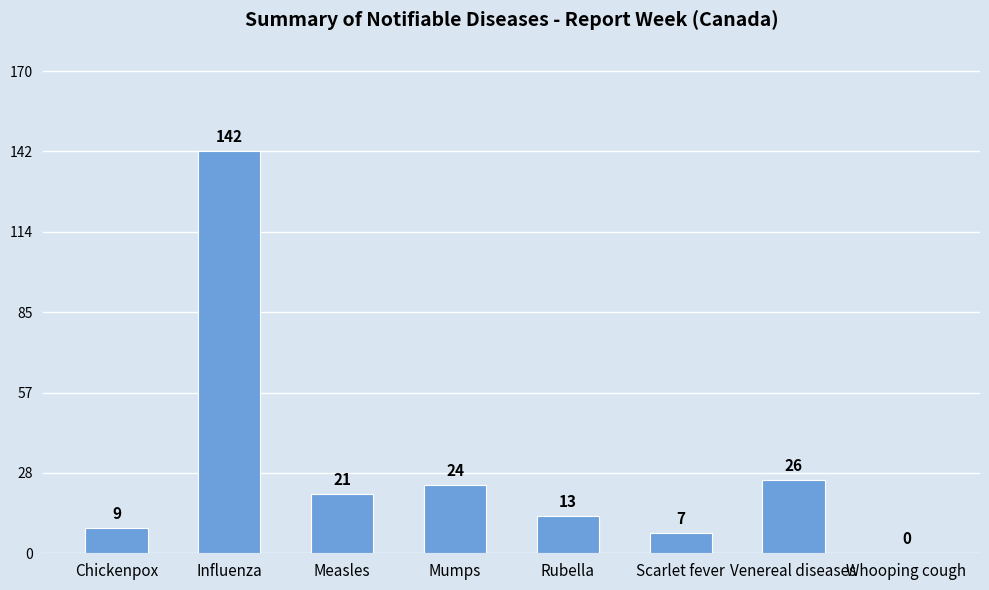

Reading left to right, transcribe all the data shown in this chart.

Chickenpox=9	Influenza=142	Measles=21	Mumps=24	Rubella=13	Scarlet fever=7	Venereal diseases=26	Whooping cough=0